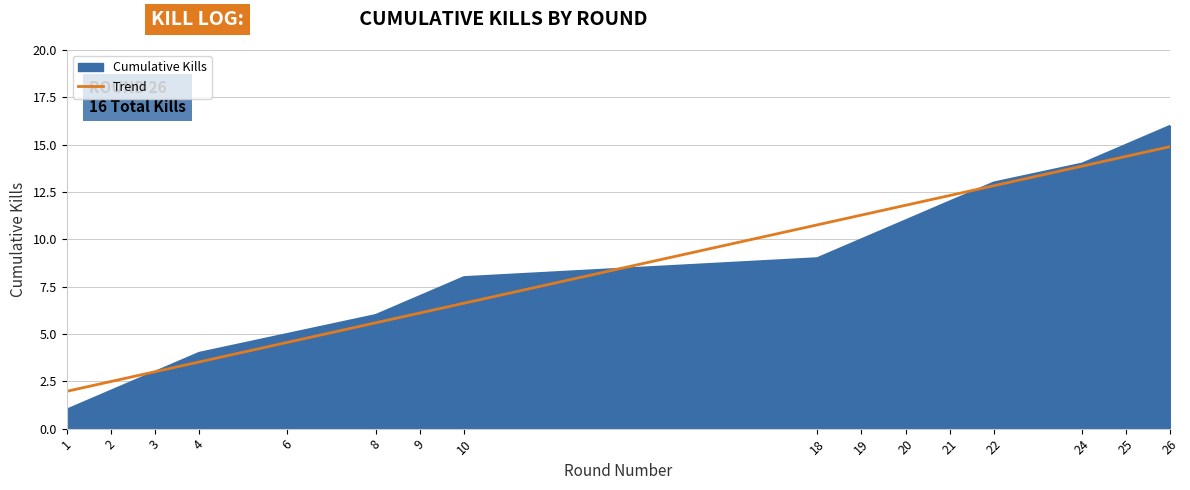

List the labels in order of Cumulative Kills value, smallest first.

1, 2, 3, 4, 6, 8, 9, 10, 18, 19, 20, 21, 22, 24, 25, 26